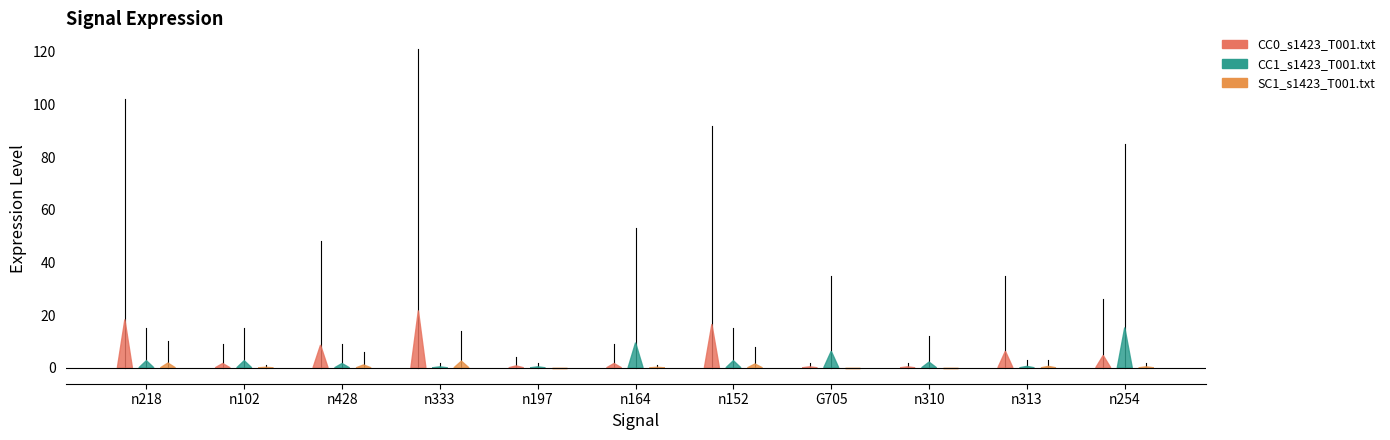

What is the difference between the maximum and minimum values in the SC1_s1423_T001.txt series?

14